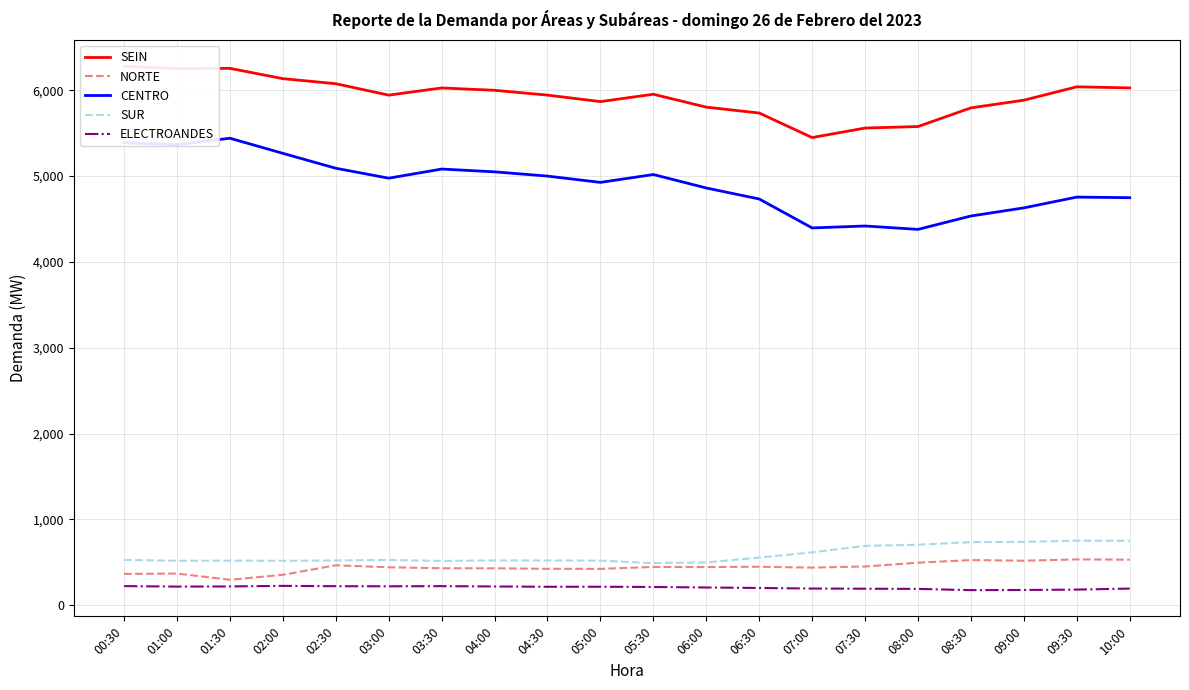

Rank the categories by NORTE value from lowest to highest.

01:30, 02:00, 00:30, 01:00, 05:00, 04:30, 04:00, 03:30, 07:00, 03:00, 06:00, 05:30, 06:30, 07:30, 02:30, 08:00, 09:00, 08:30, 10:00, 09:30